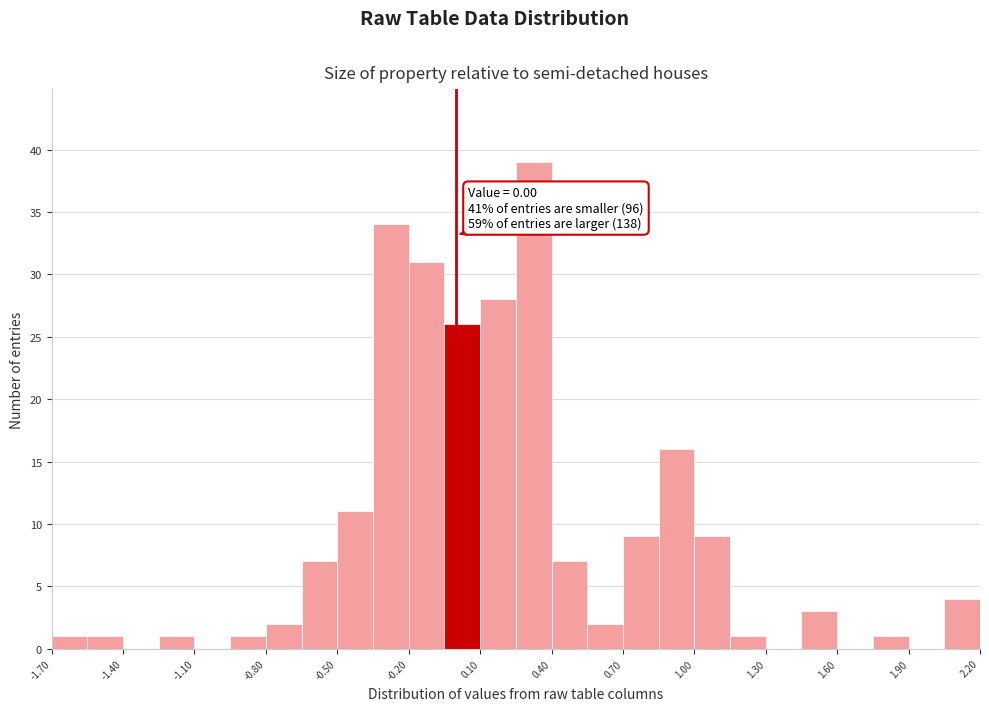

Around what value on the x-axis is the tallest bar? Give the approximate position of its centre, as read against the axis.

0.35